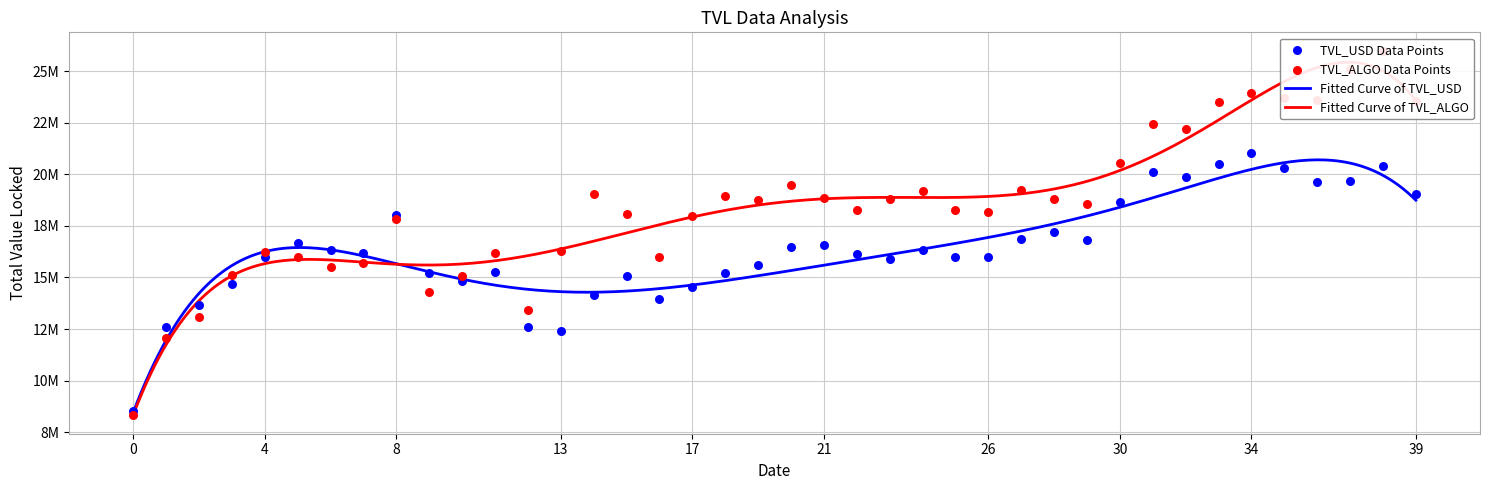

At how many categories does at least one series exceed 8820700?

39